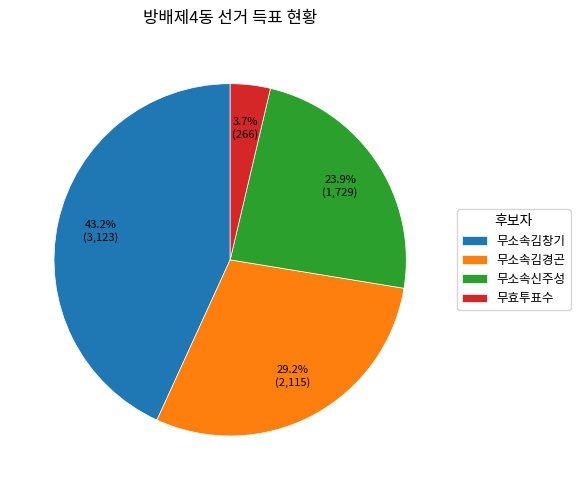

Which category has the smallest portion of the pie?

무효투표수